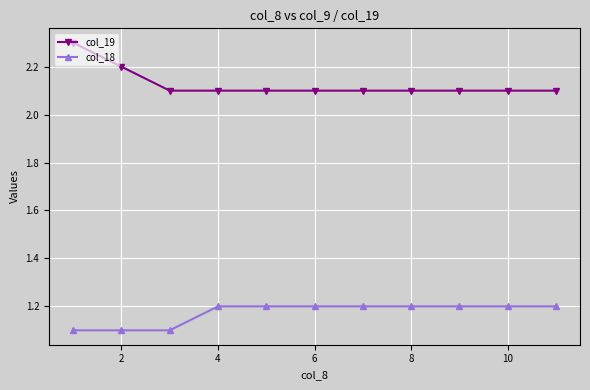

At how many categories does at least one series exceed 1?

11